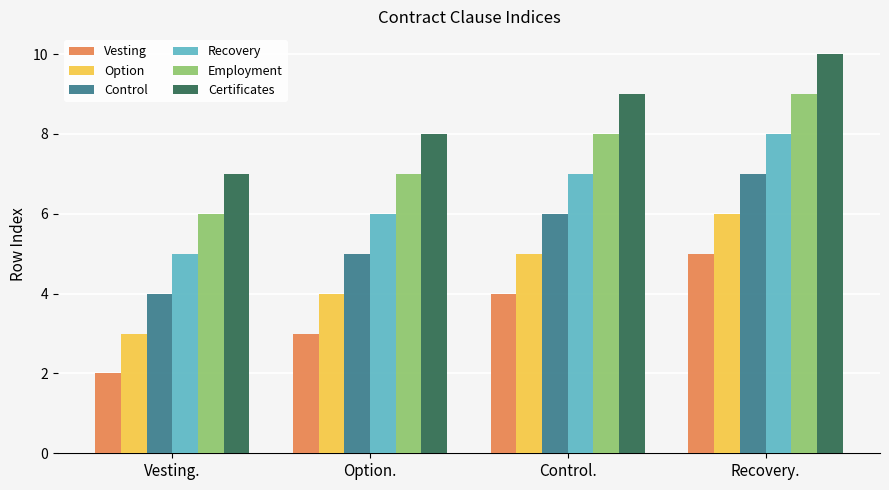

What is the label of the 3rd bar from the right?

Option.